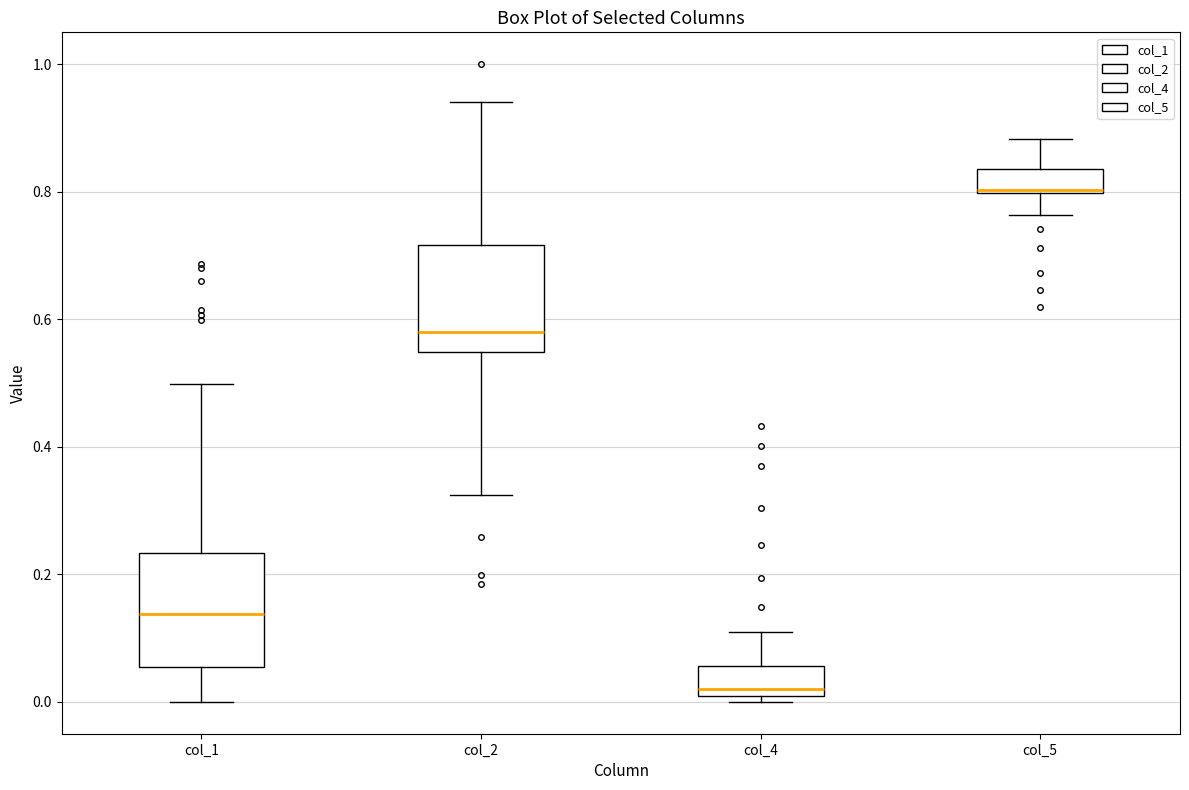

Reading left to right, transcribe this box plot: for each box, give where its median line is, the range the box spans, and where its two whiskers end, as read against the y-axis. The values are not printed on the chart, so give them approximately, as read against the axis.

col_1: median 0.14, box 0.06 to 0.24, whiskers 0.00 to 0.50
col_2: median 0.58, box 0.54 to 0.72, whiskers 0.32 to 0.94
col_4: median 0.02, box 0.00 to 0.06, whiskers 0.00 (just below the box's lower edge) to 0.10
col_5: median 0.80 (drawn on the box's lower edge), box 0.80 to 0.84, whiskers 0.76 to 0.88